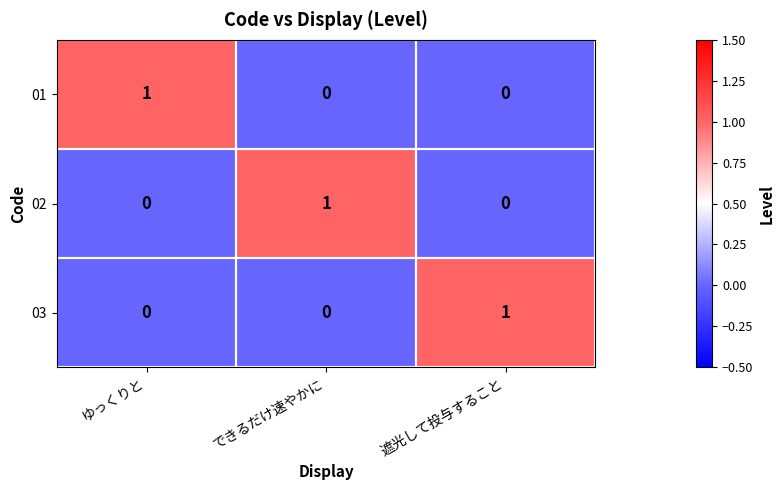

The 01 series shows 0 at ゆっくりと. True or false?

False